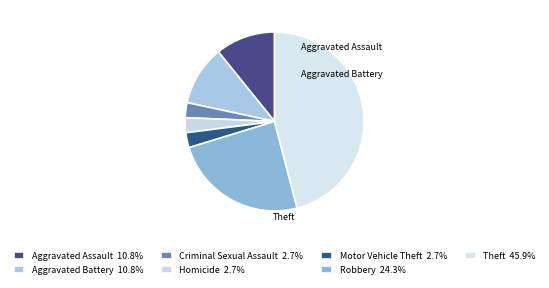

Count the number of slices in the pie.

7